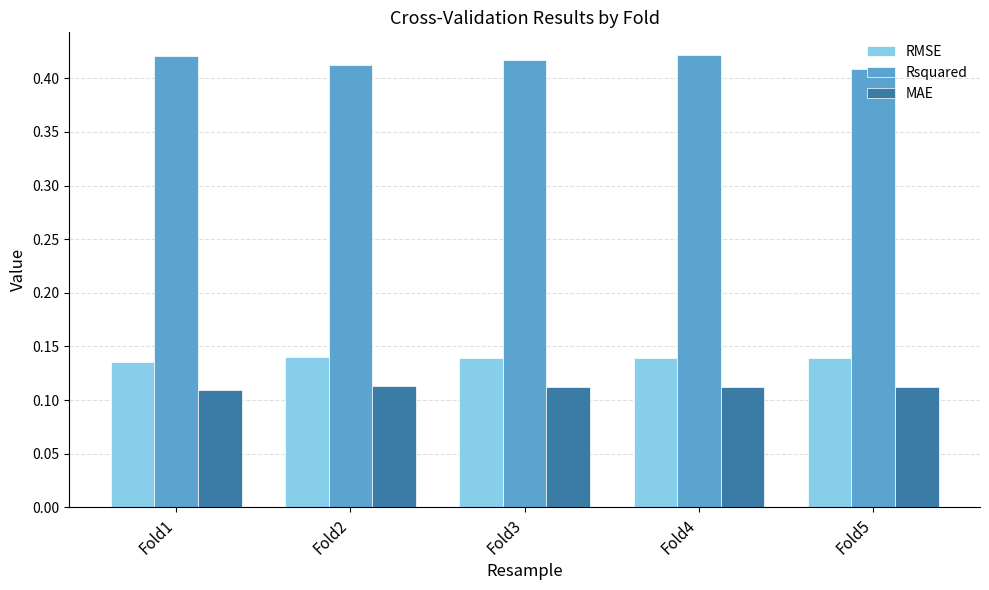

What is the sum of the RMSE values at Fold3 and Fold2?

0.3